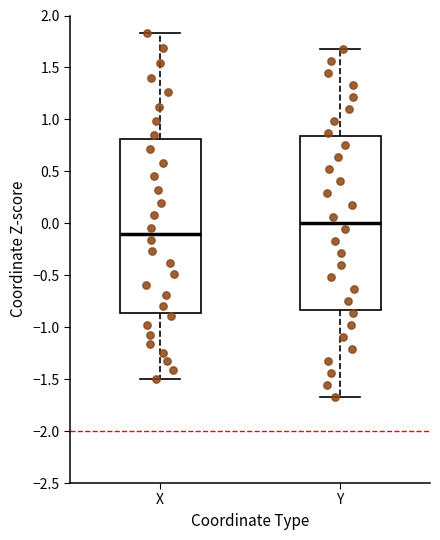

Reading left to right, transcribe this box plot: for each box, give where its median line is, the range the box spans, and where its two whiskers end, as read against the y-axis. The values are not printed on the chart, so give them approximately, as read against the axis.

X: median -0.10, box -0.85 to 0.80, whiskers -1.50 to 1.85
Y: median 0.00, box -0.85 to 0.85, whiskers -1.70 to 1.65